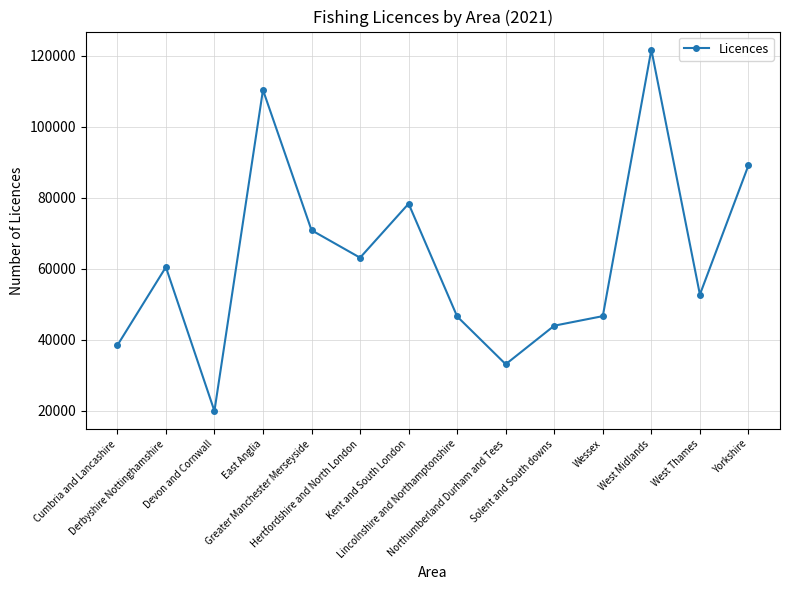

What is the smallest value displayed?

19856